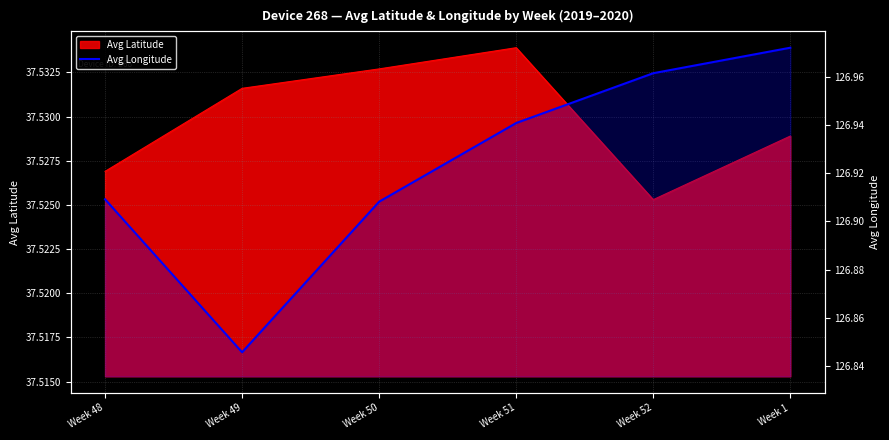

Reading right to left, what are all the values shown in this chart?

127.0	127.0	126.9	126.9	126.8	126.9